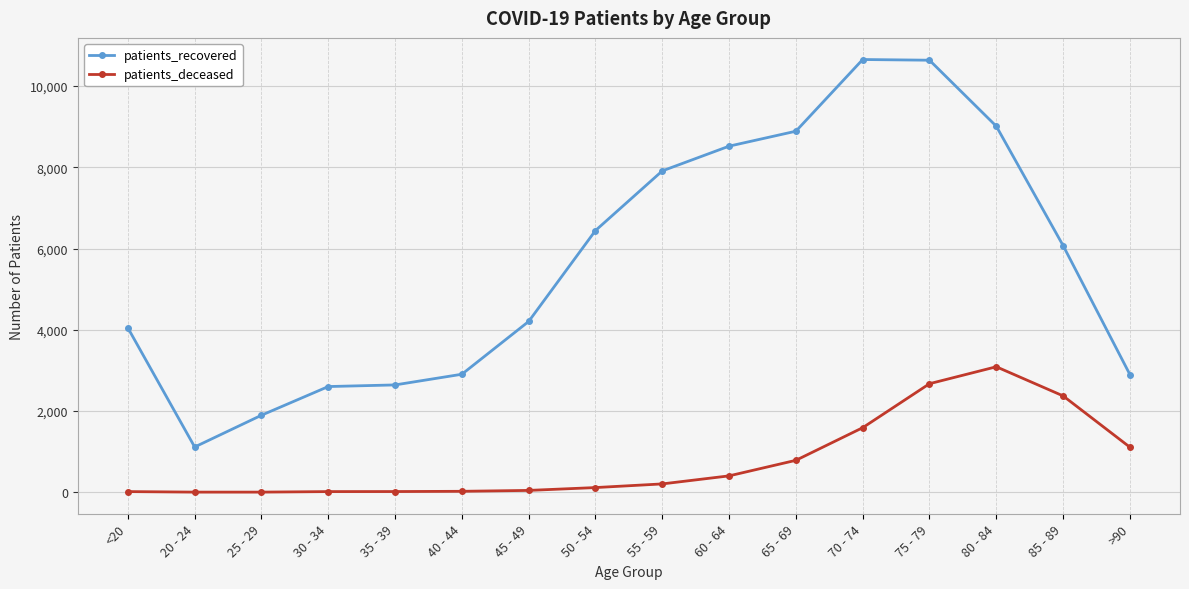

What is the sum of the patients_recovered values at 75 - 79 and 40 - 44?

13541